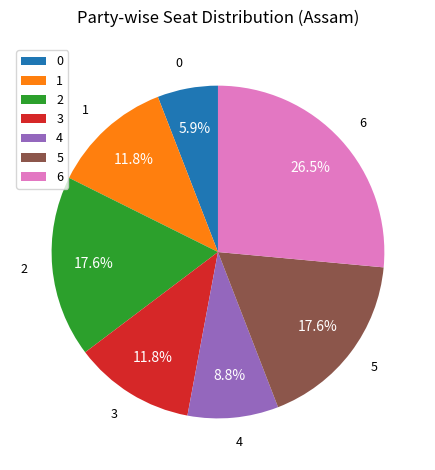

Between 3 and 2, which is larger?

2